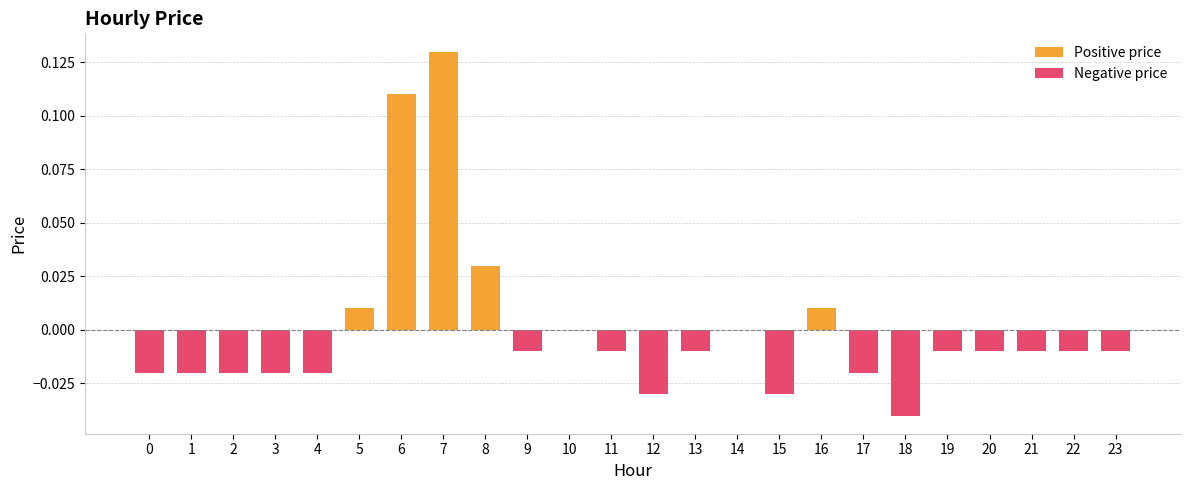

List the series in order of their overall mean, highest first.

Positive price, Negative price